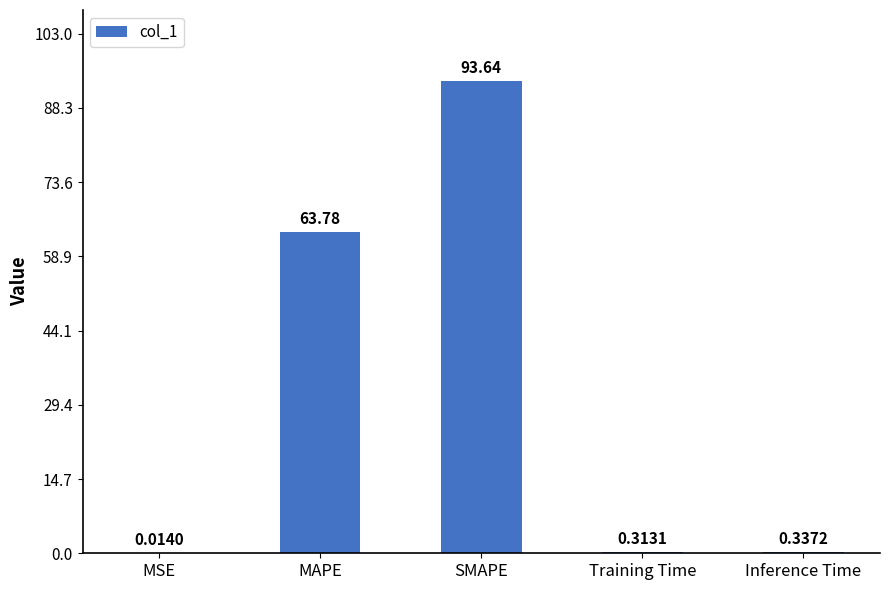

What is the average value?

31.6